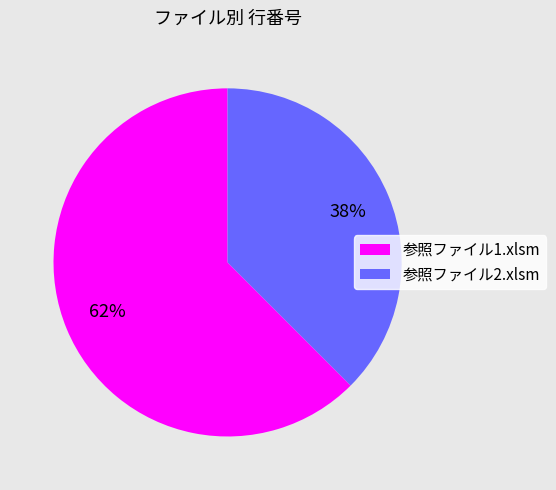

Which slice is the smallest?

参照ファイル2.xlsm